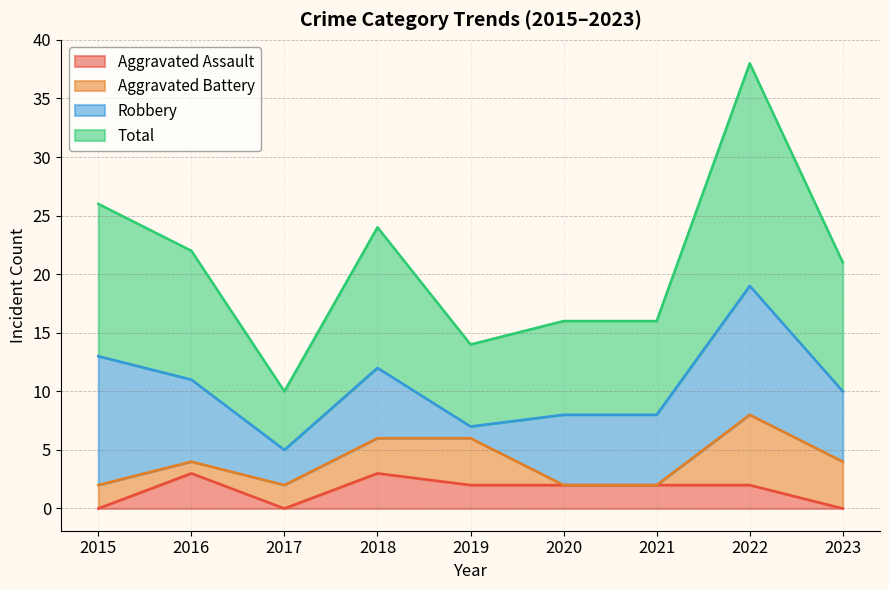

What is the sum of the Aggravated Assault values at 2020 and 2017?

2